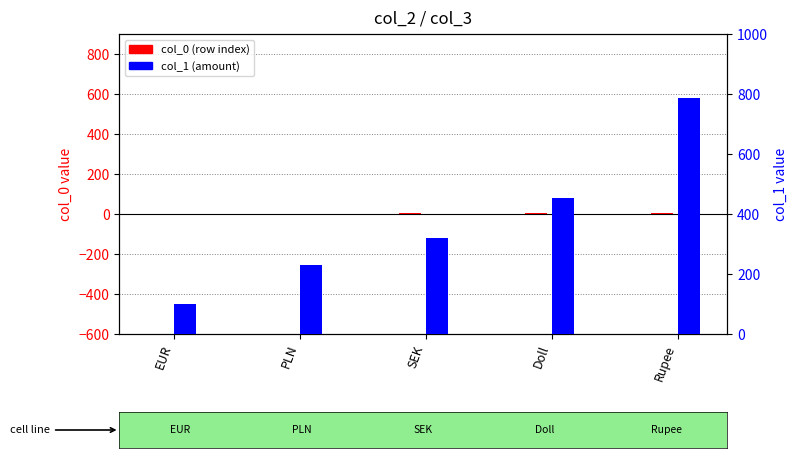

What is the spread (max minus min) of values at EUR?

99